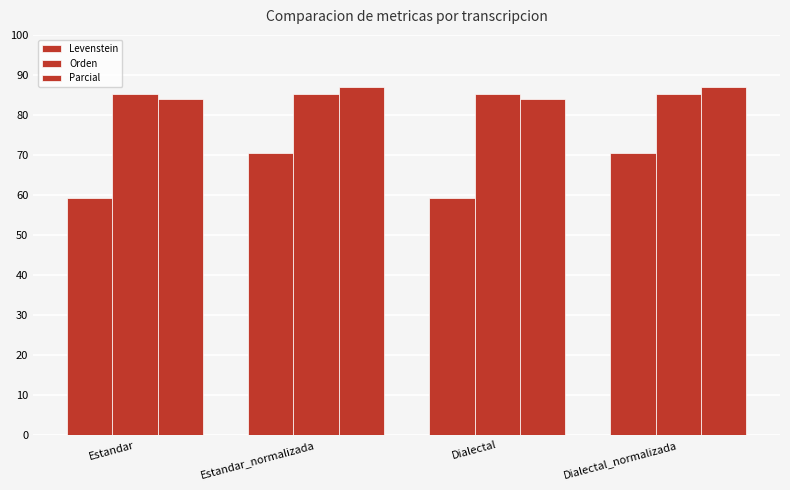

Count the number of categories in the chart.

4